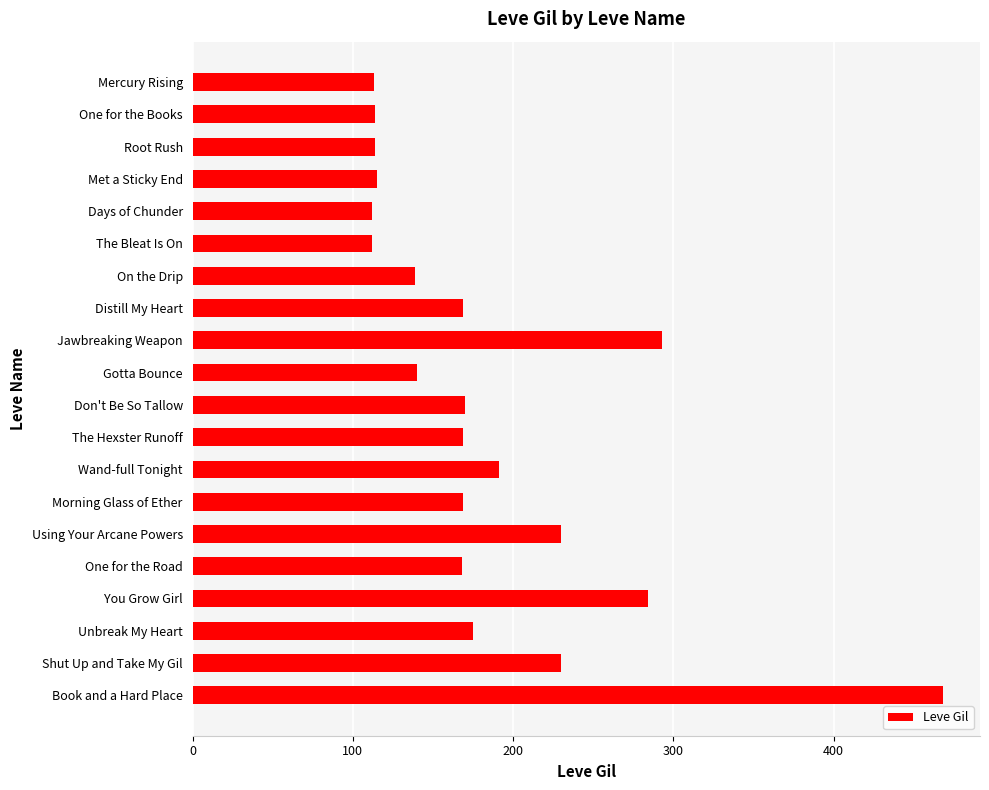

What is the change in value from One for the Books to Morning Glass of Ether?

+55